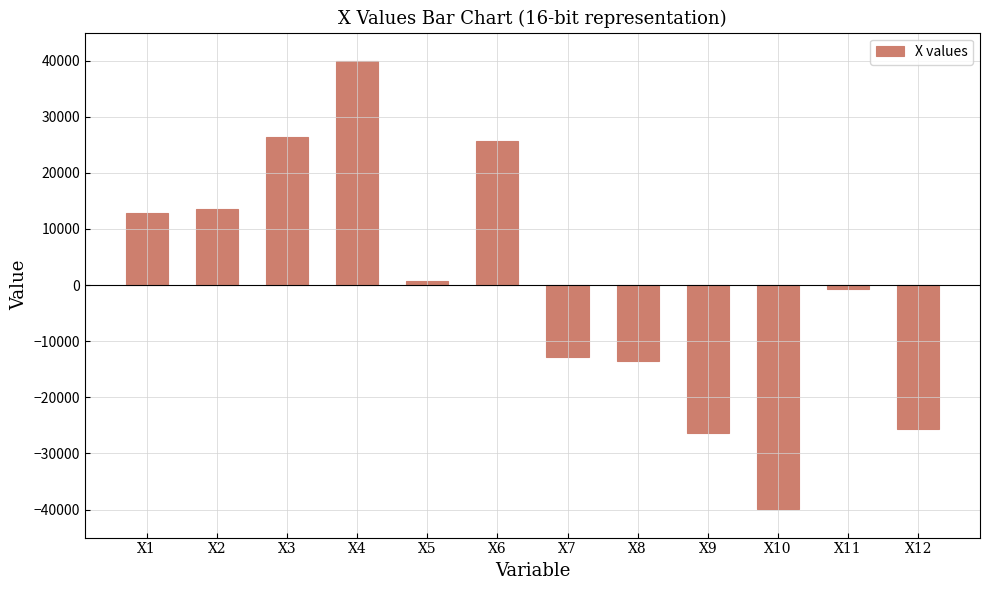

What is the value of the 11th bar from the left?

-702